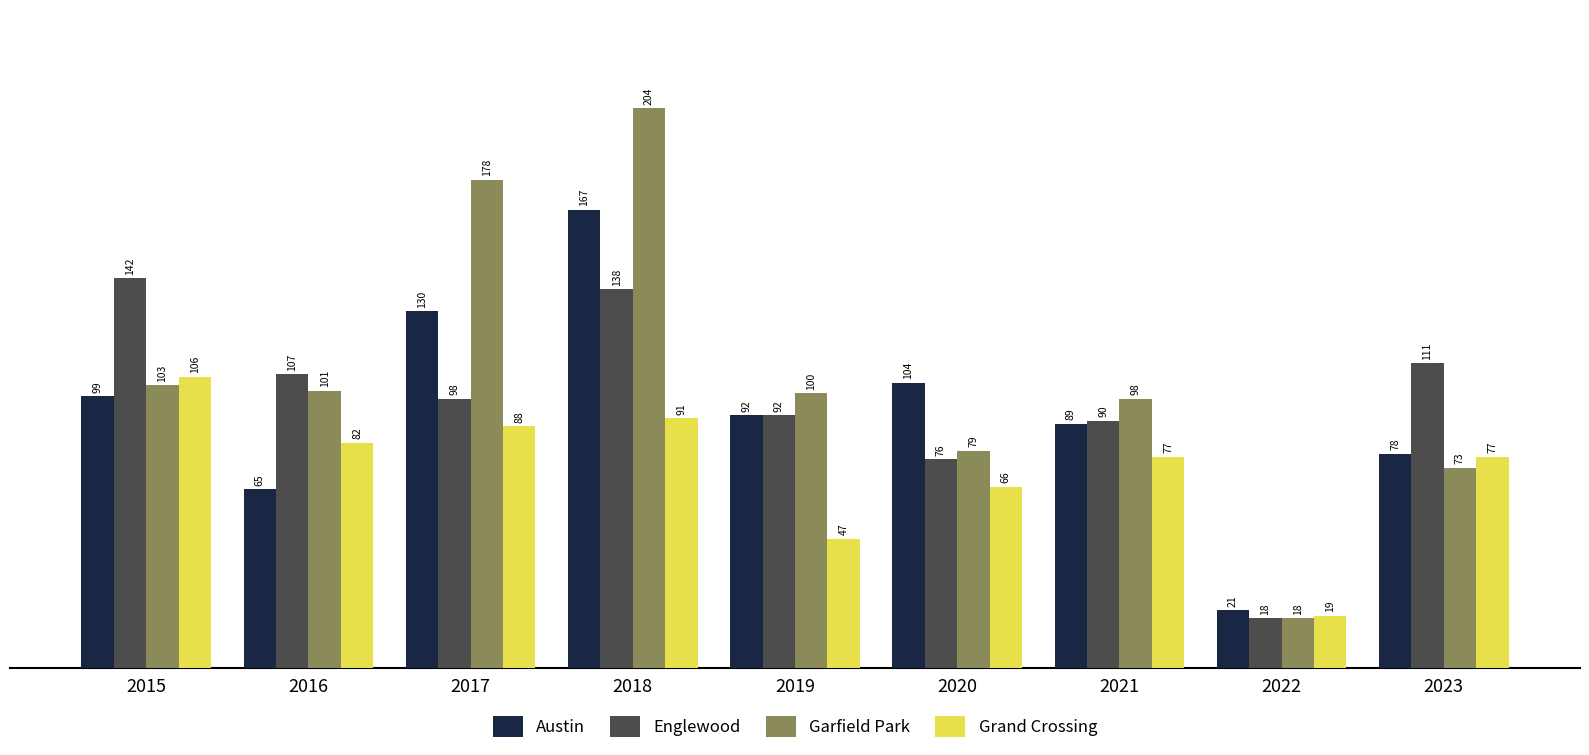

What is the difference between the maximum and minimum values in the Grand Crossing series?

87